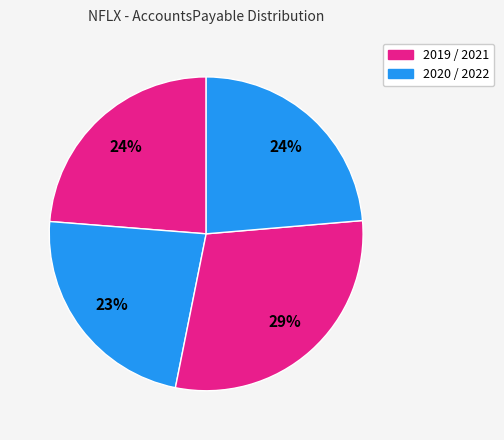

How many slices are in this pie chart?

4